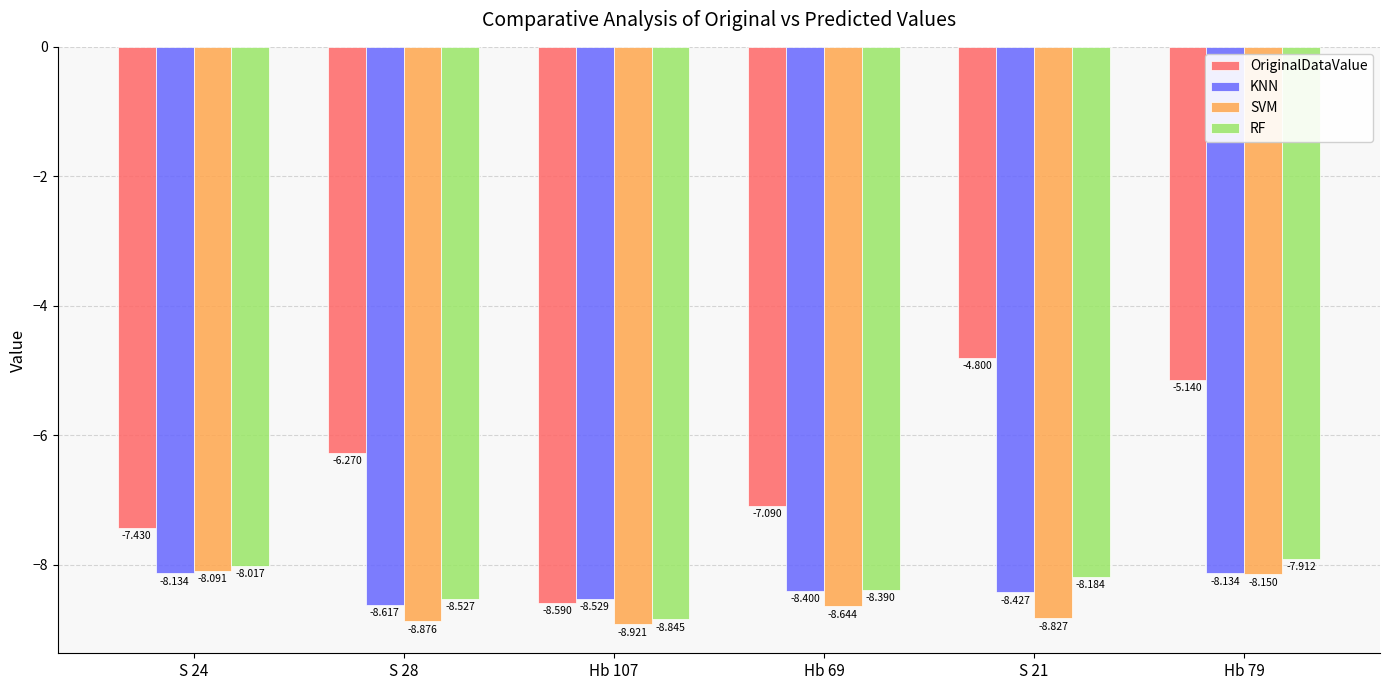

At which category is the sum across all series the highest?

Hb 79